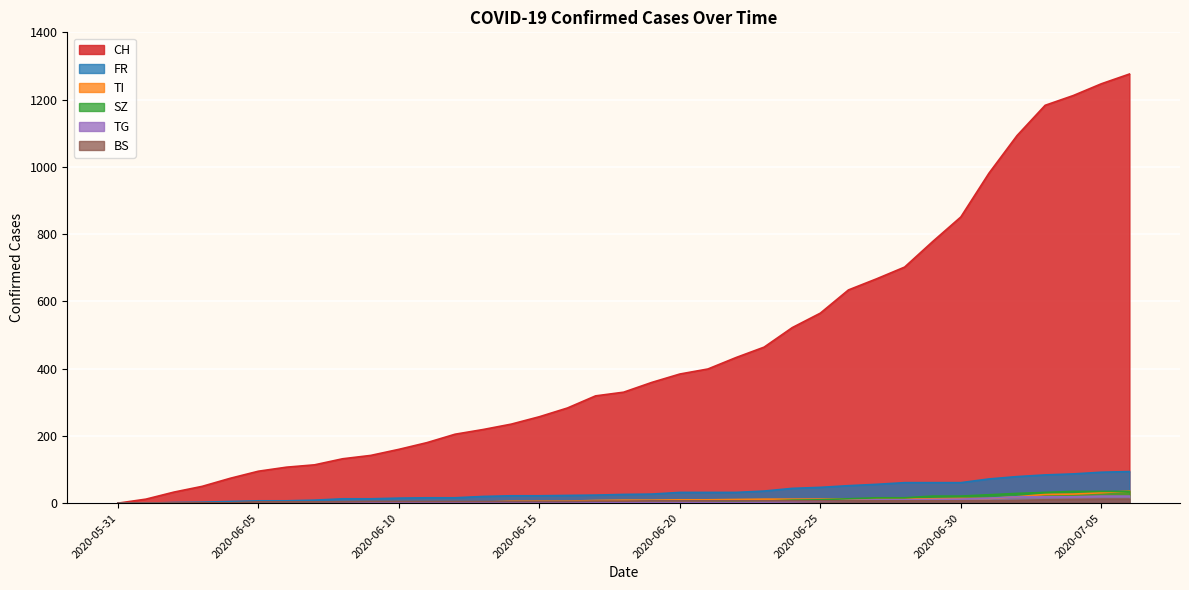

Rank the series at 2020-07-04 from lowest to highest value.

BS, TG, TI, SZ, FR, CH